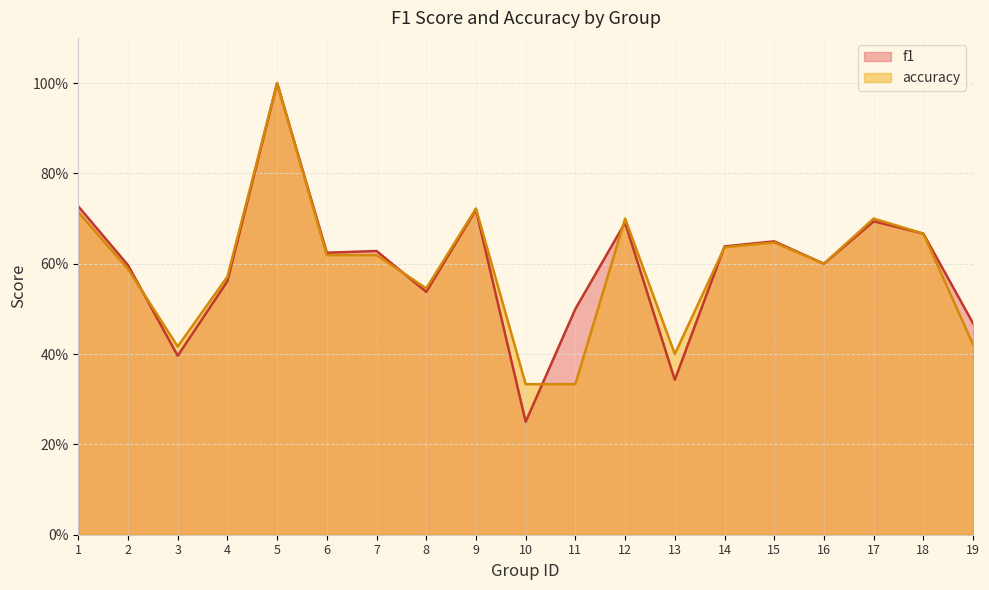

What is the sum of the accuracy values at 16 and 14?

1.2